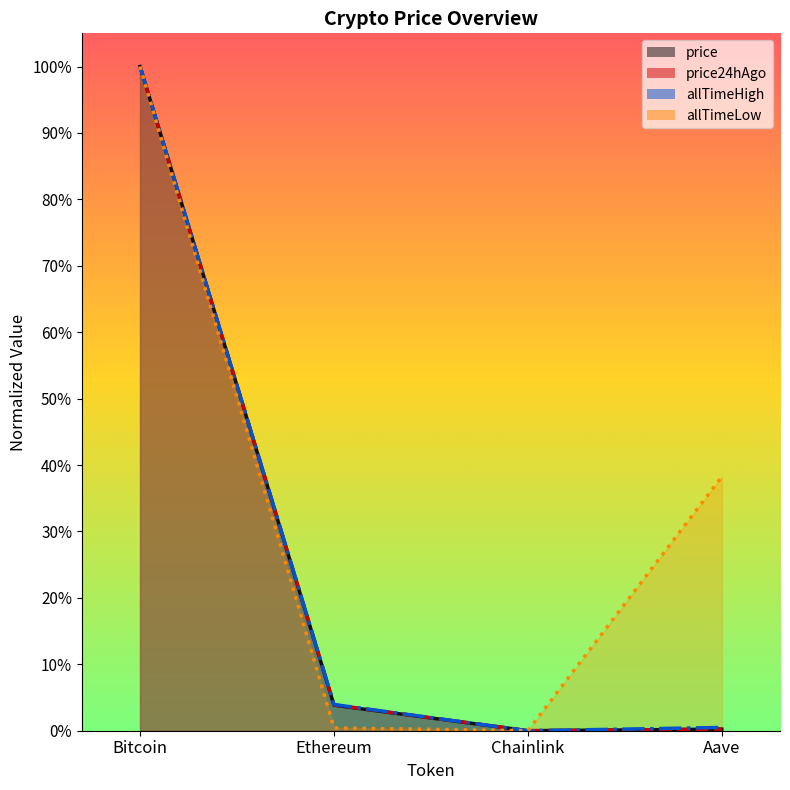

Which series changed the most between Ethereum and Chainlink?

allTimeHigh